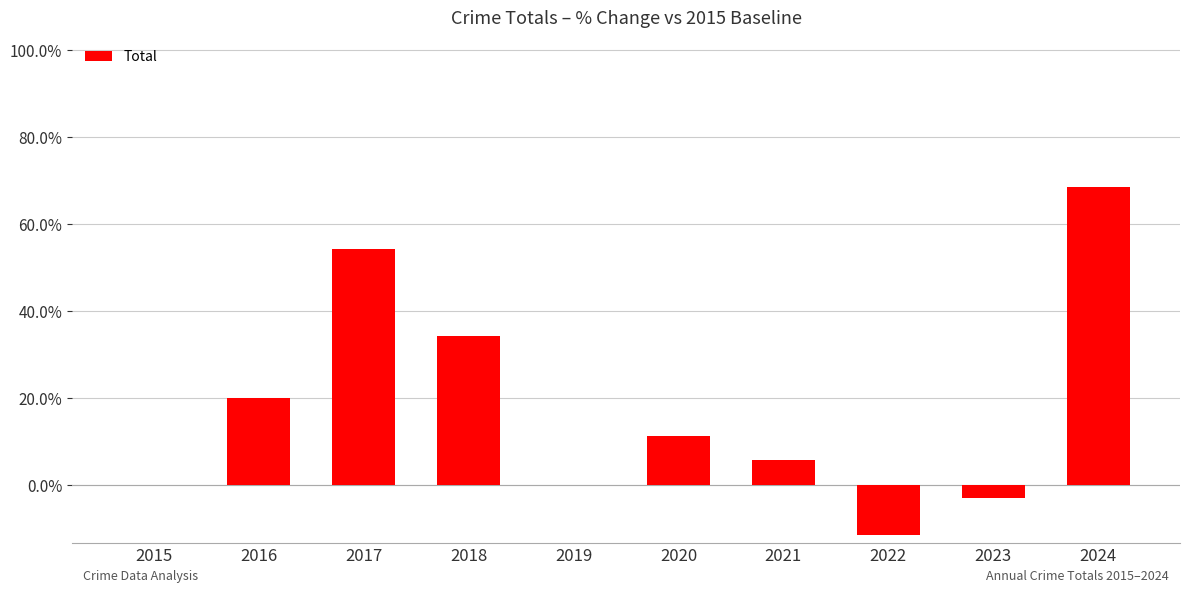

The chart shows a value of 11.4 at 2020. True or false?

True